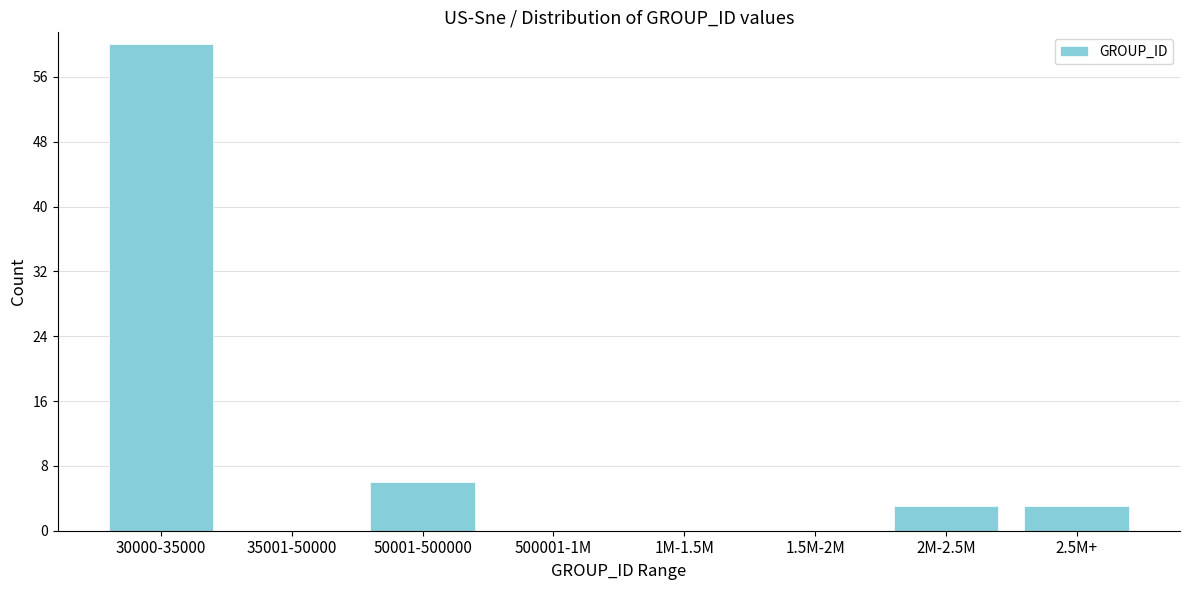

Reading right to left, what are all the values shown in this chart?

2.5M+=3	2M-2.5M=3	1.5M-2M=0	1M-1.5M=0	500001-1M=0	50001-500000=6	35001-50000=0	30000-35000=60